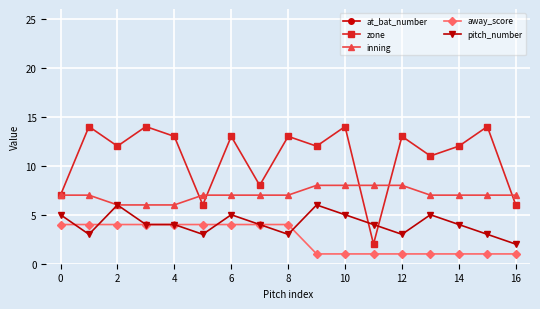

How many interior local valleys does the zone series have?

6